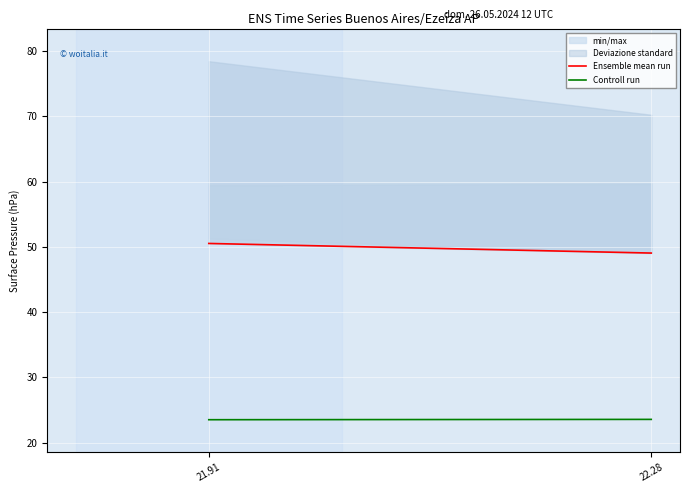

Where does the Ensemble mean run series first go above 50?

21.91